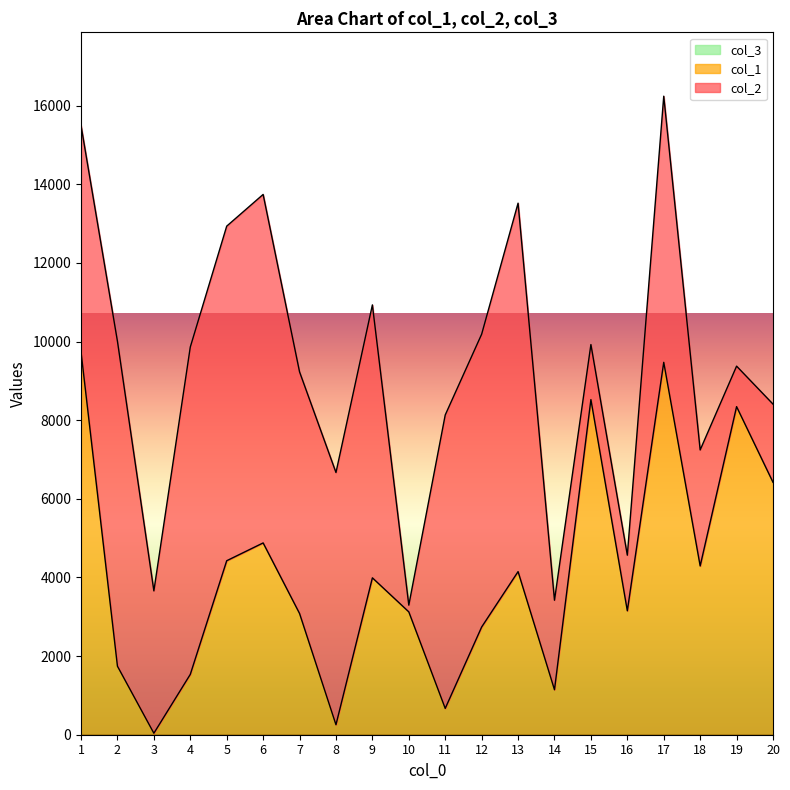

At which label is col_1 closest to 4887?

6